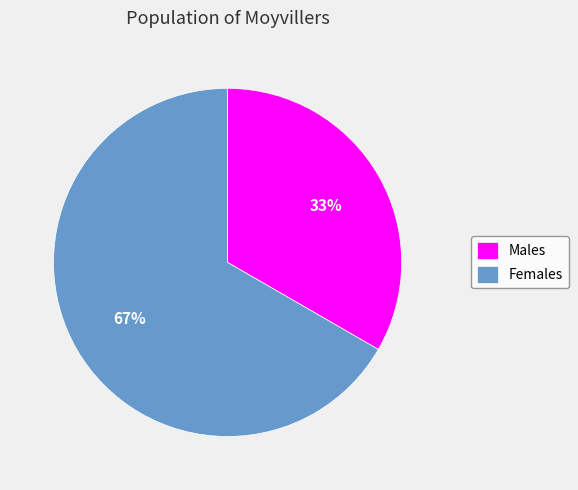

Is it true that Females is 67% of the pie?

True